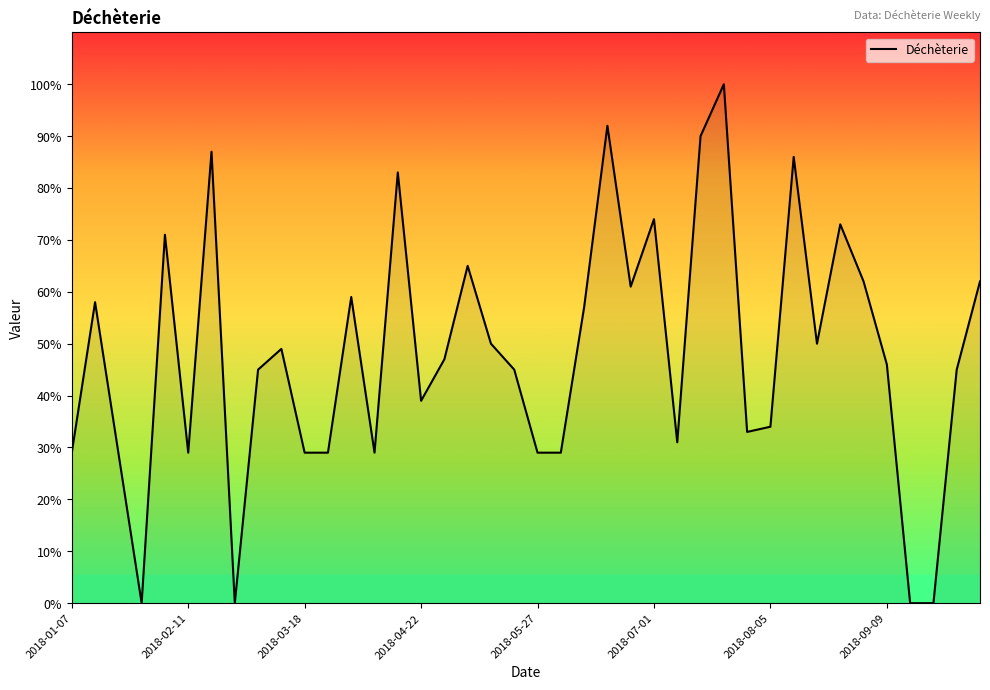

What is the greatest value displayed?

100